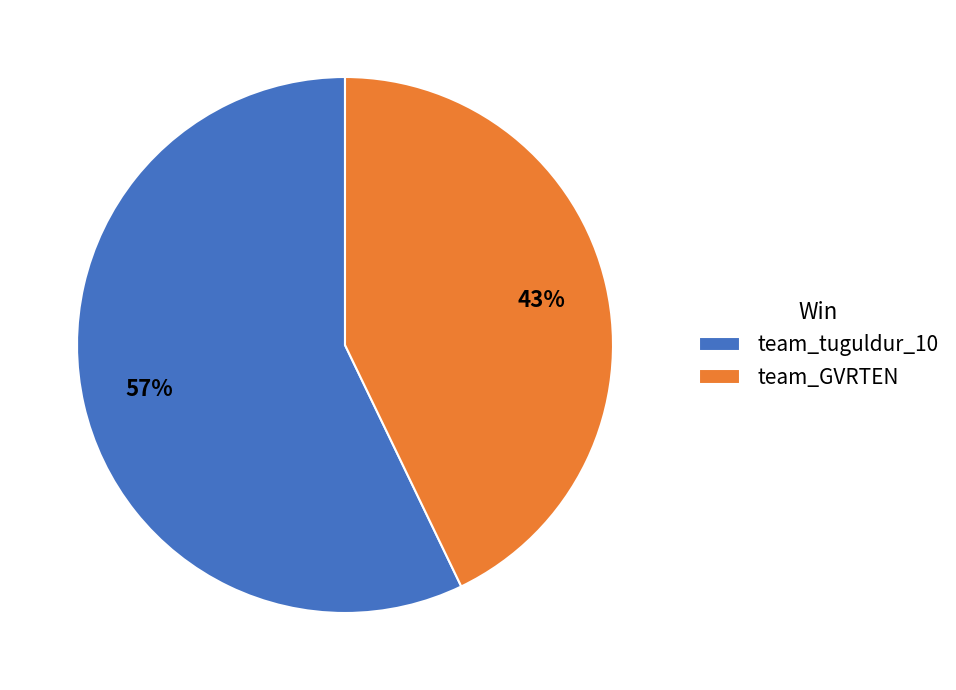

Is the sum of team_GVRTEN and team_tuguldur_10 greater than half?

Yes